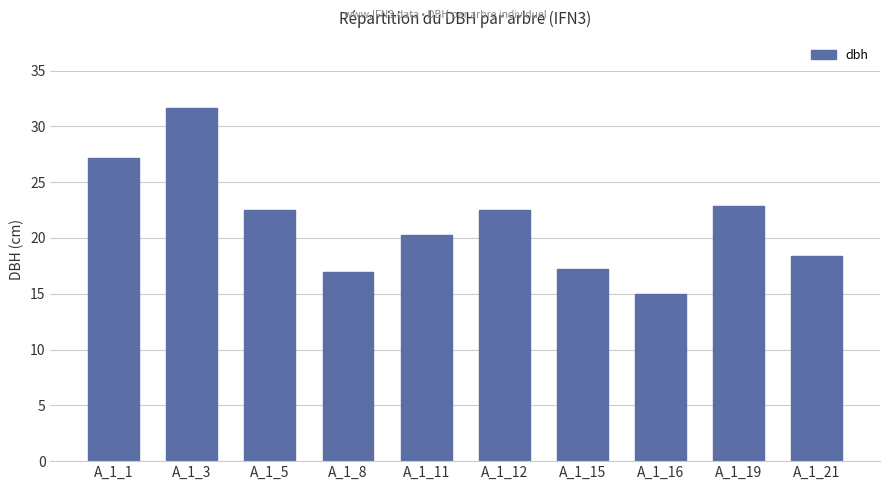

The chart shows a value of 6.9 at A_1_19. True or false?

False